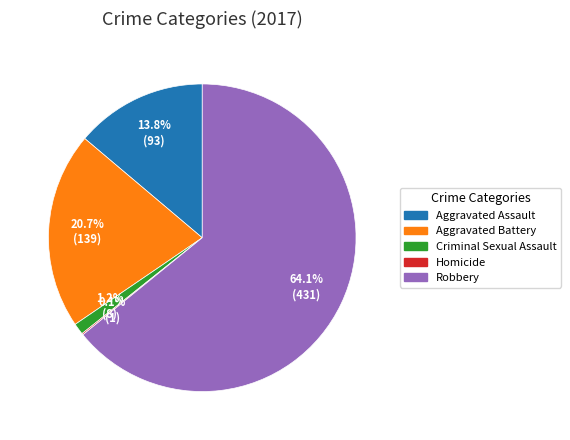

What is the ratio of the value at Aggravated Assault to the value at Aggravated Battery?

0.7